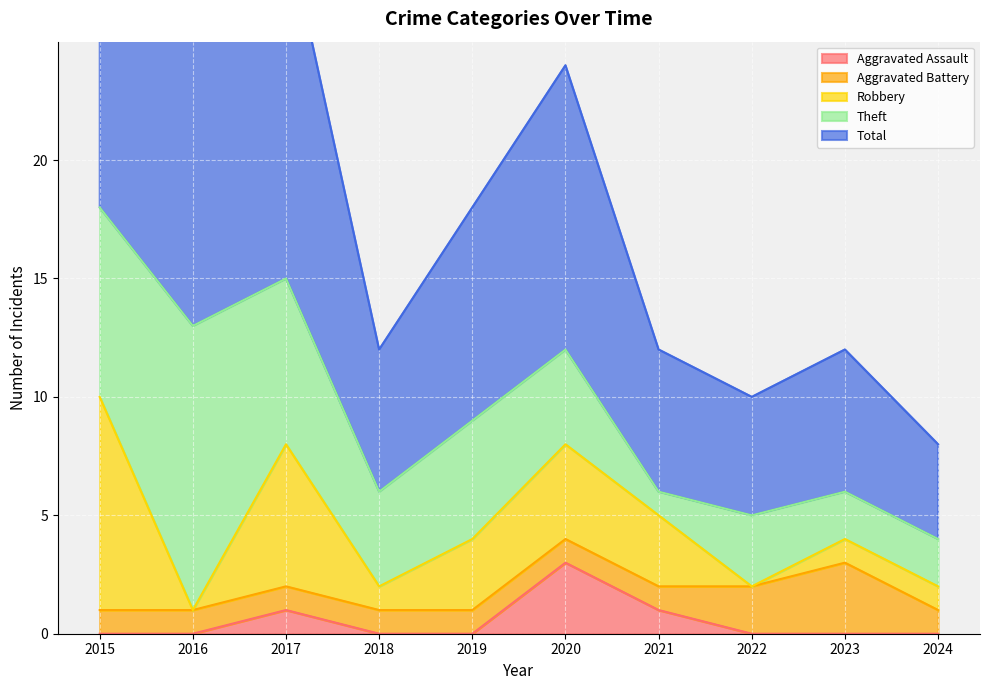

What is the difference between the Robbery values at 2019 and 2017?

3